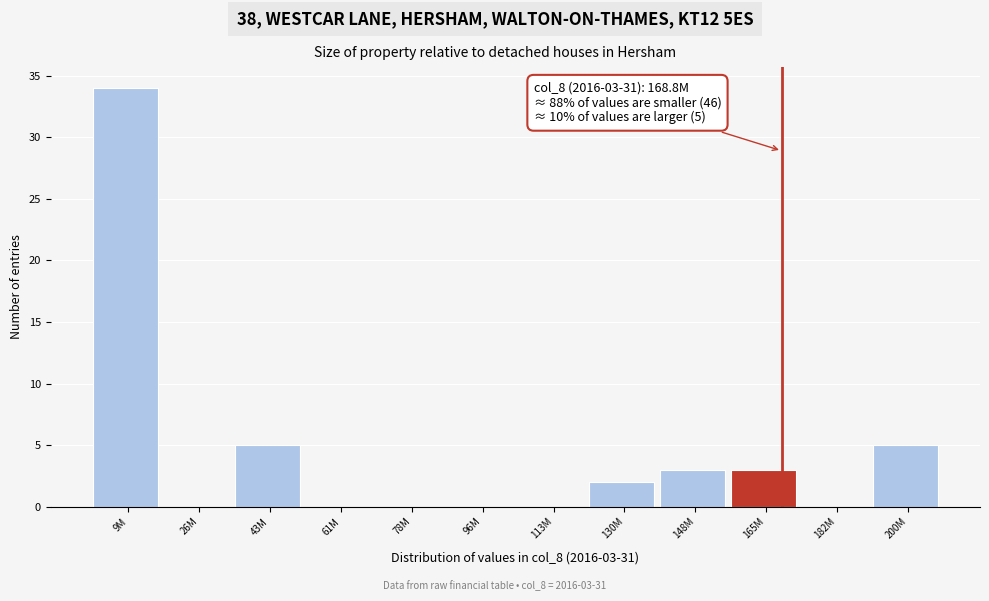

Reading left to right, what are all the values shown in this chart?

9M=34	26M=0	43M=5	61M=0	78M=0	96M=0	113M=0	130M=2	148M=3	165M=3	182M=0	200M=5